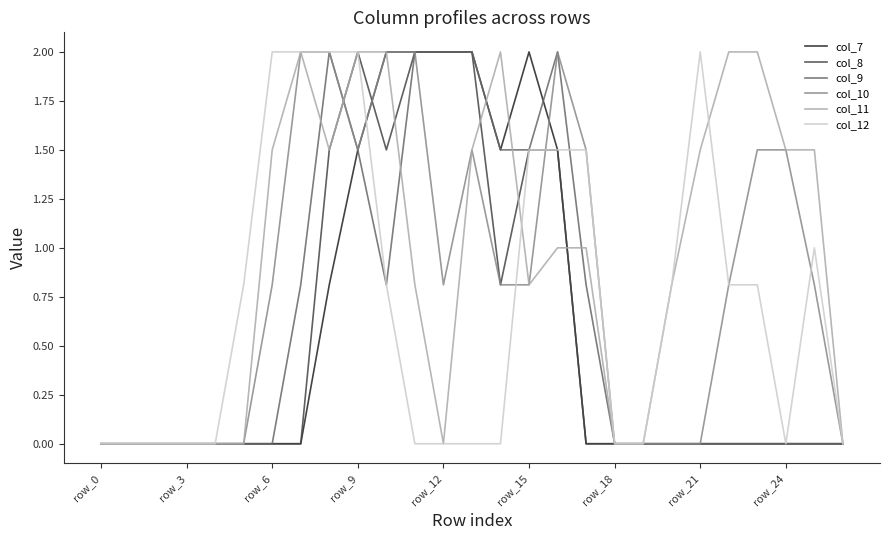

What are all the series names shown in the legend?

col_7, col_8, col_9, col_10, col_11, col_12